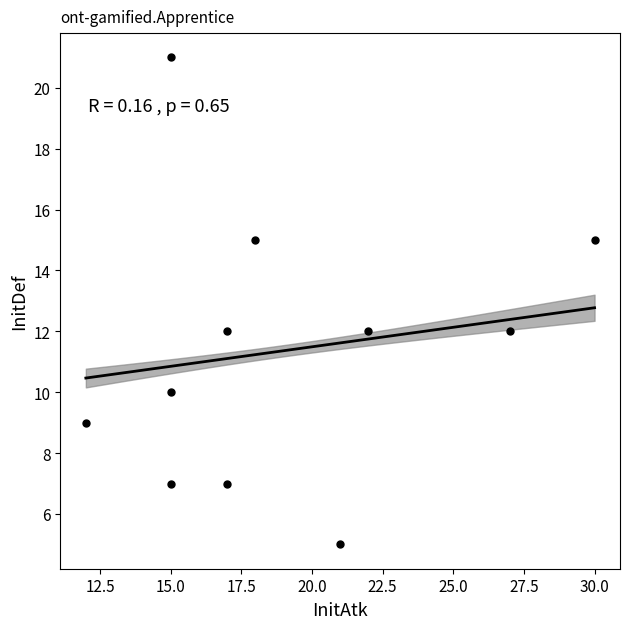

What is the range of Y values (max minus min)?

16